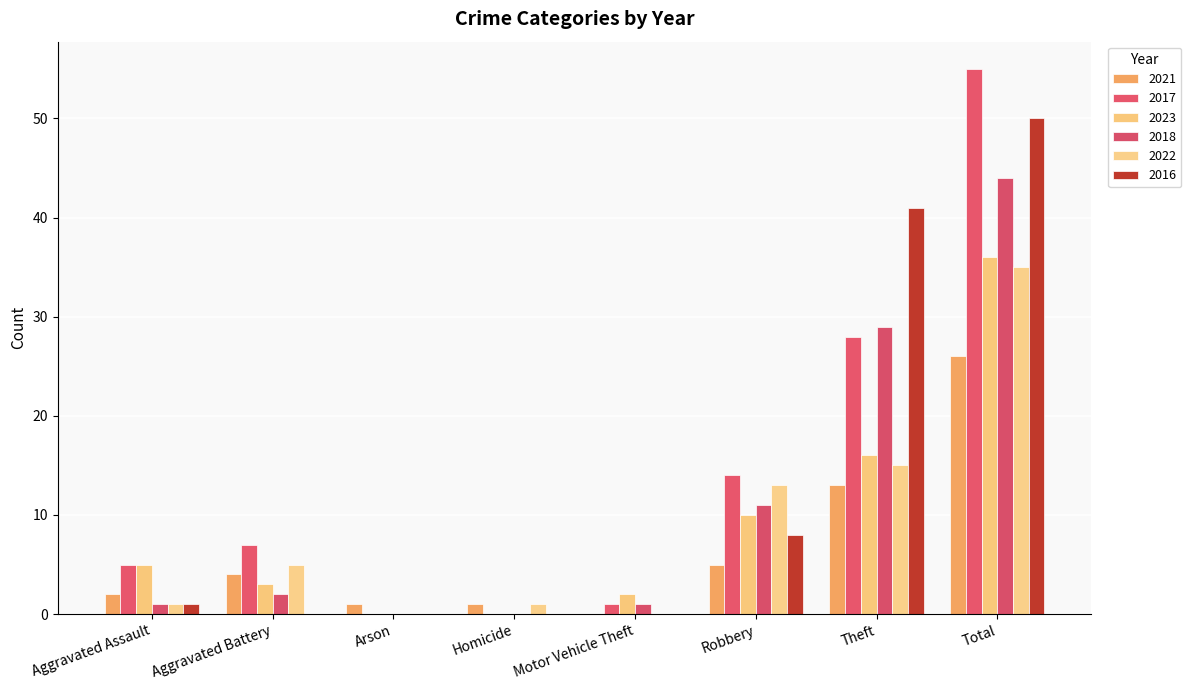

Reading left to right, transcribe all the data shown in this chart.

2021: 2	4	1	1	0	5	13	26
2017: 5	7	0	0	1	14	28	55
2023: 5	3	0	0	2	10	16	36
2018: 1	2	0	0	1	11	29	44
2022: 1	5	0	1	0	13	15	35
2016: 1	0	0	0	0	8	41	50